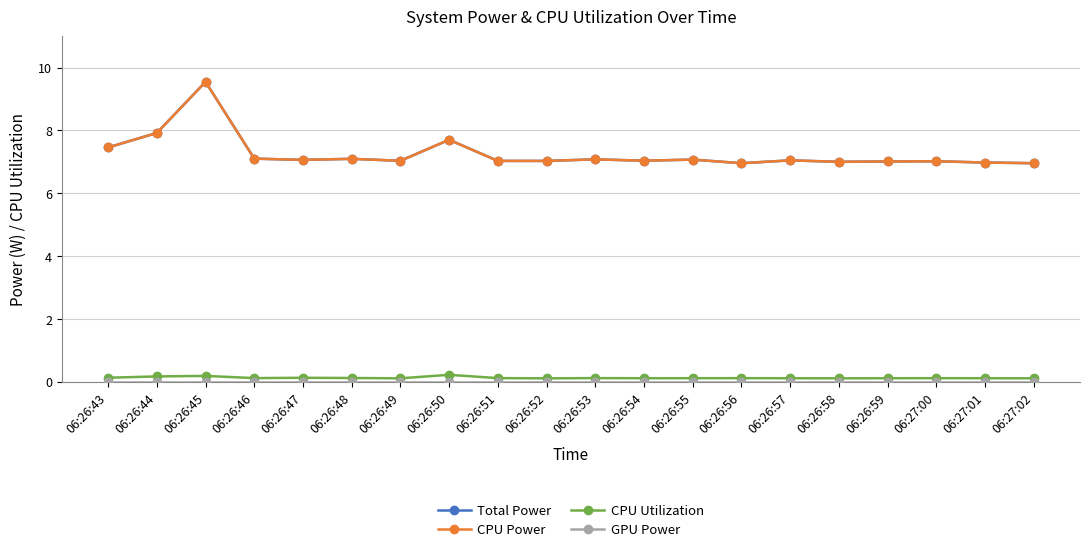

True or false: CPU Power and GPU Power intersect in this chart.

False